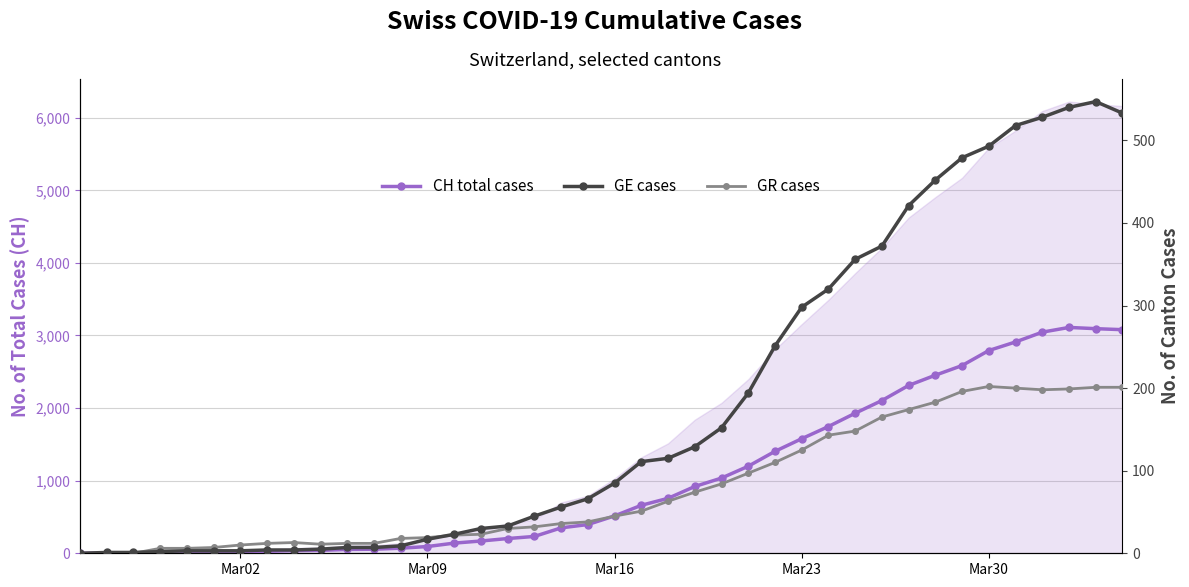

What are all the series names shown in the legend?

CH total cases, GE cases, GR cases